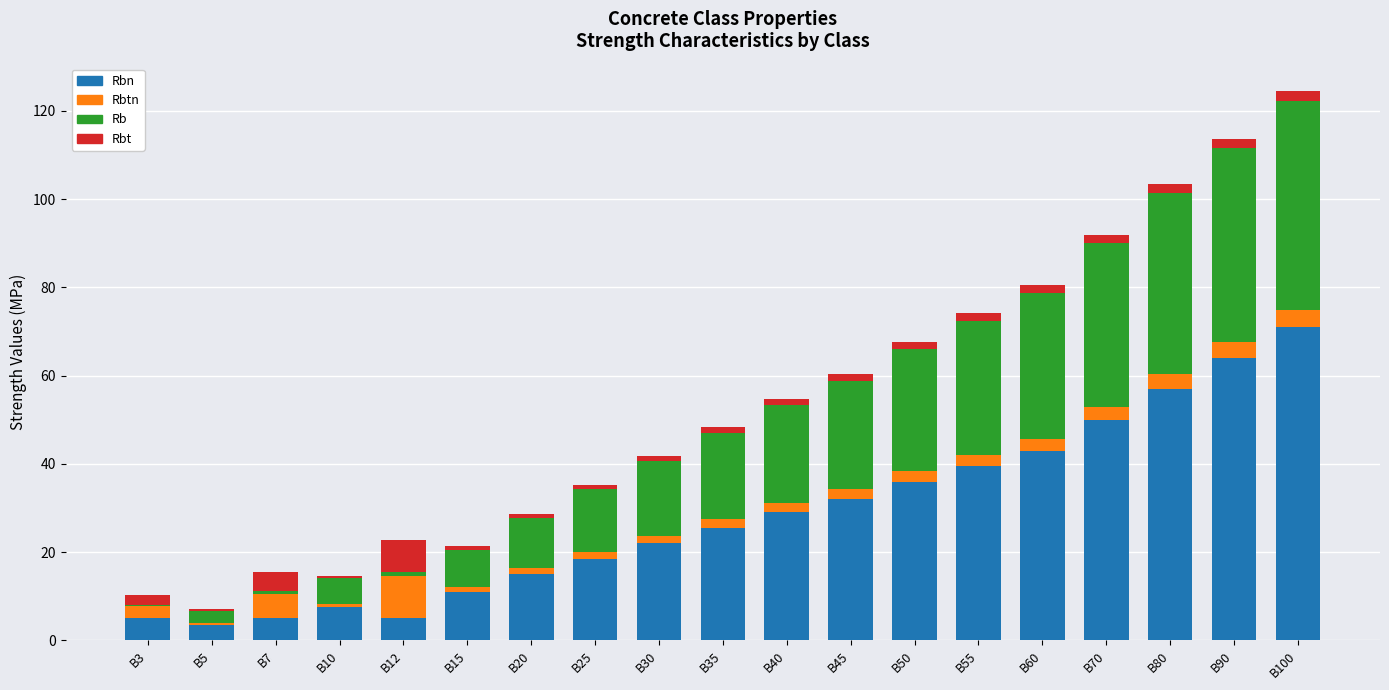

At which category is the sum across all series the highest?

B100